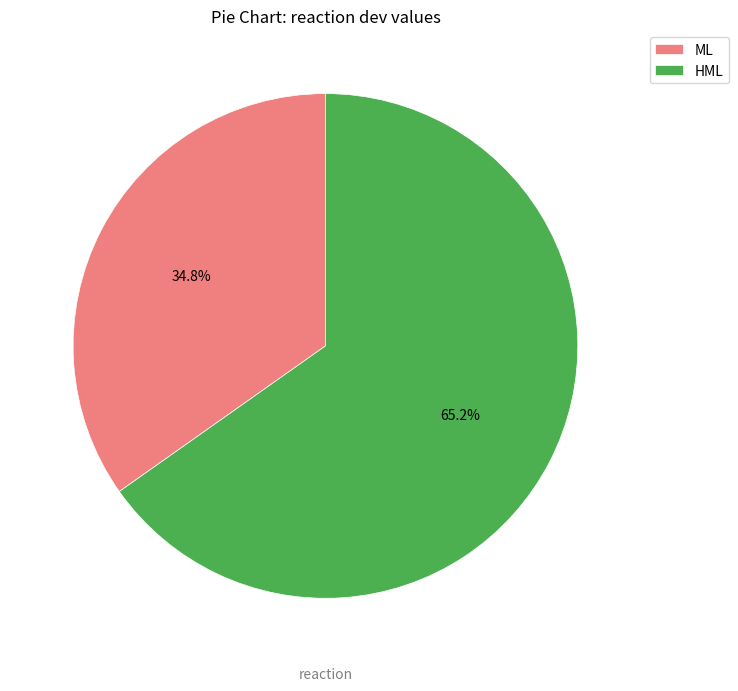

Count the number of slices in the pie.

2